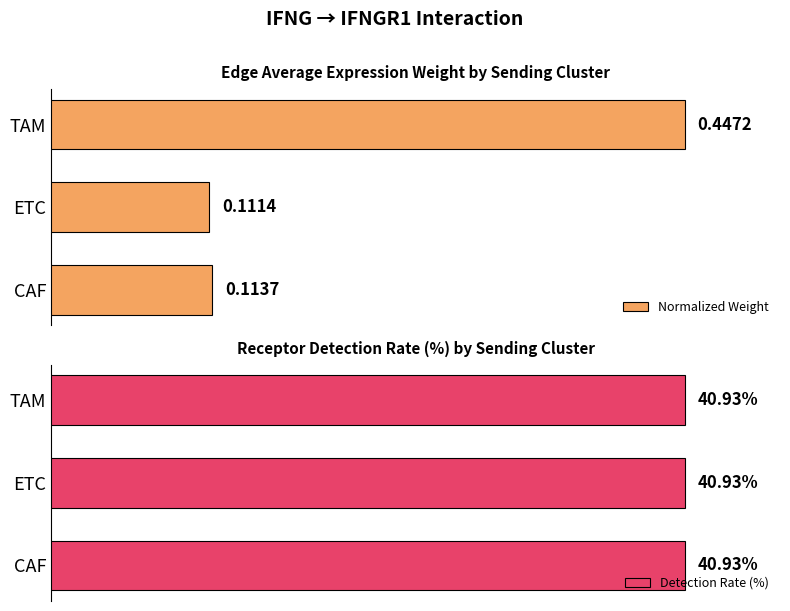

Which series has the widest spread of values?

Normalized Weight